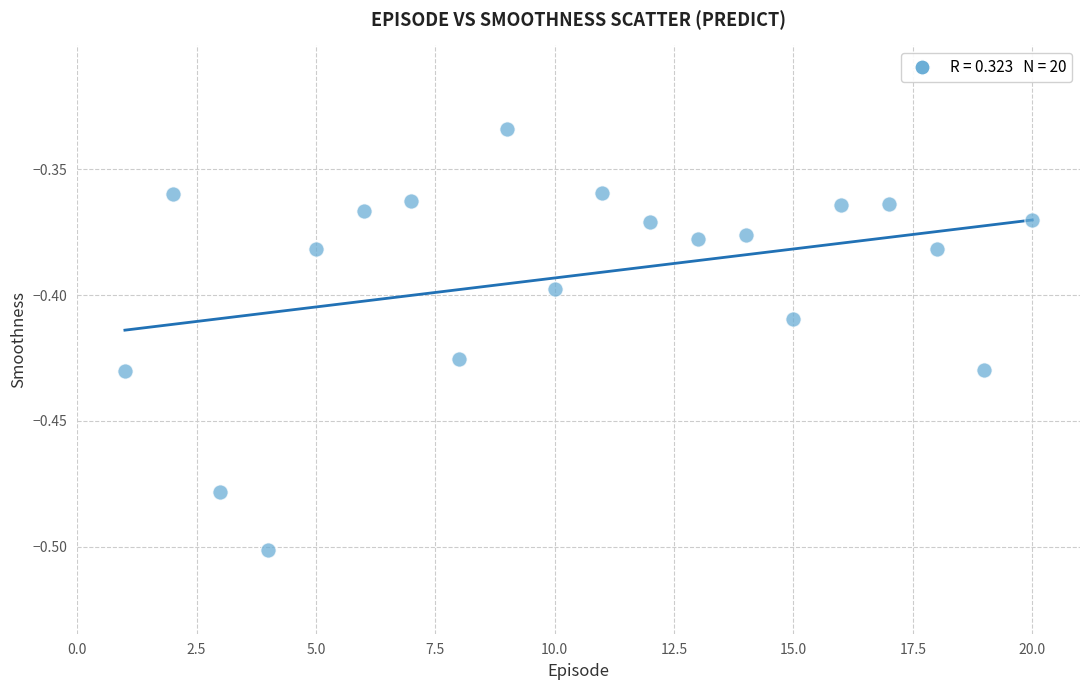

What is the range of X values (max minus min)?

19.0